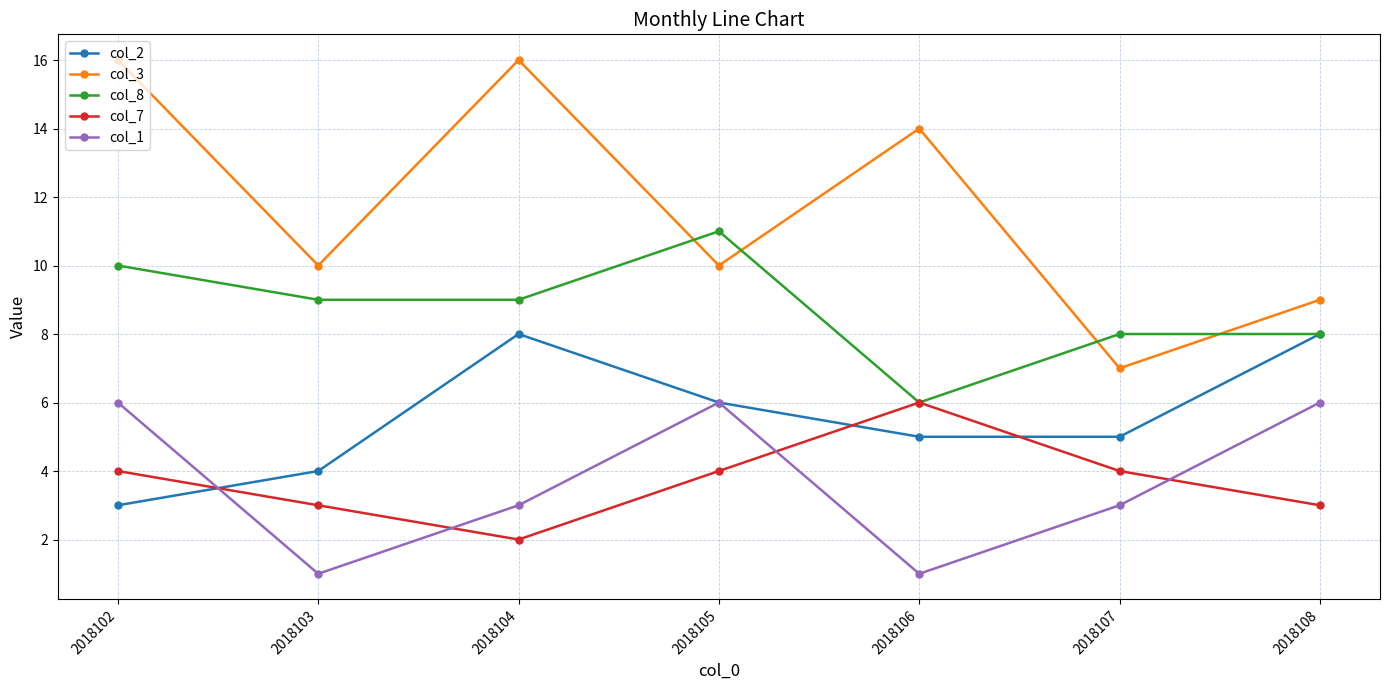

What is the sum of the col_1 values at 2018102 and 2018105?

12